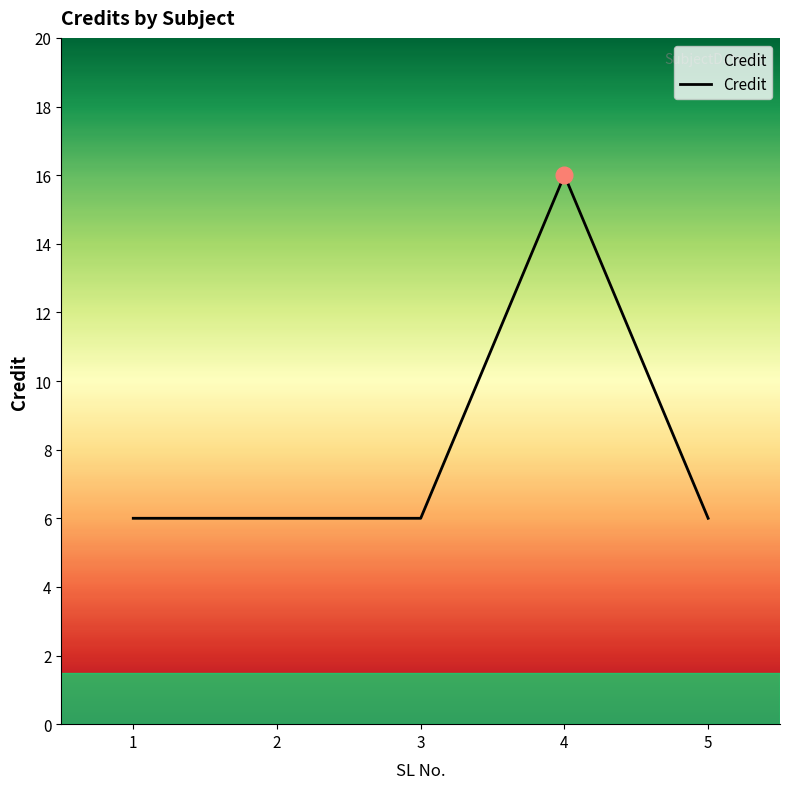

What is the maximum value shown in the chart?

16